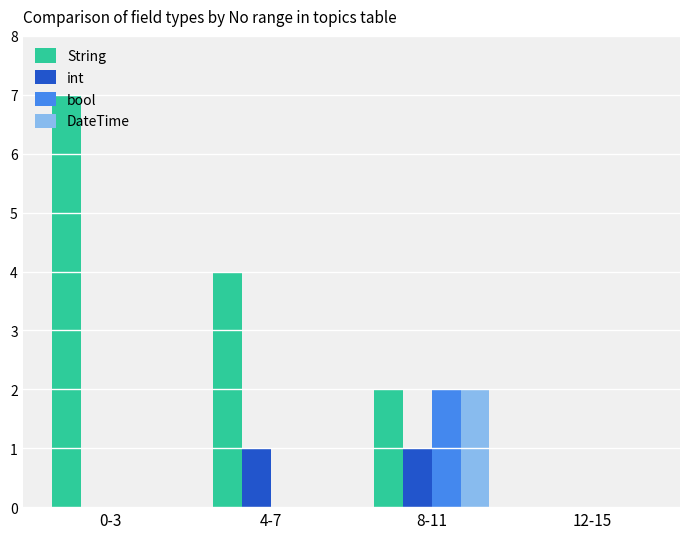

What are all the series names shown in the legend?

String, int, bool, DateTime